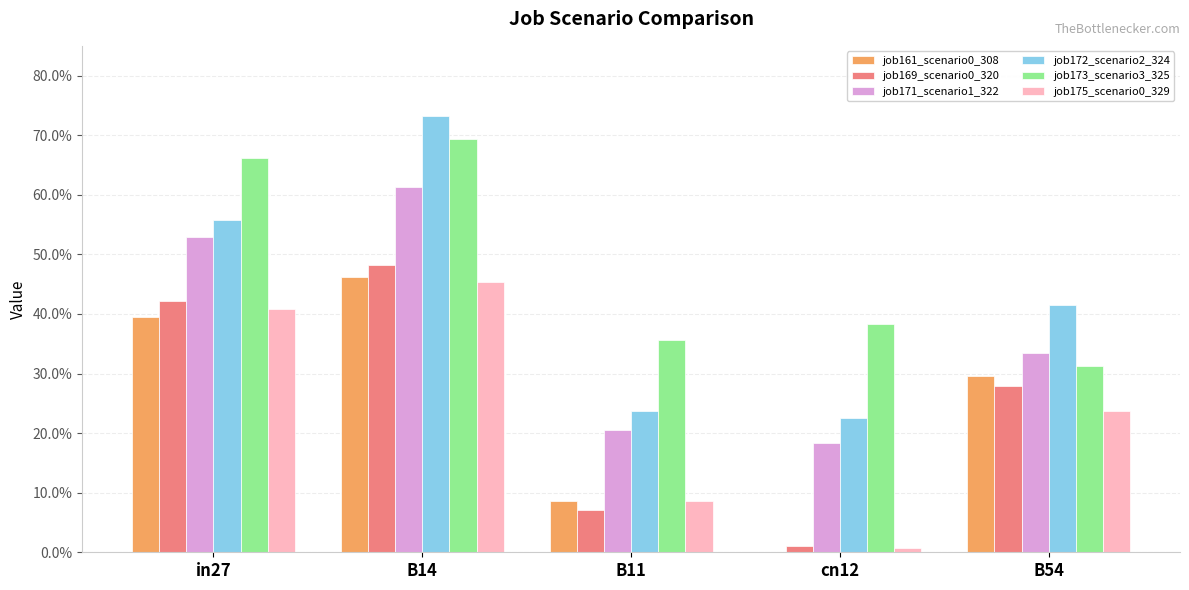

What is the label of the 4th bar from the right?

B14